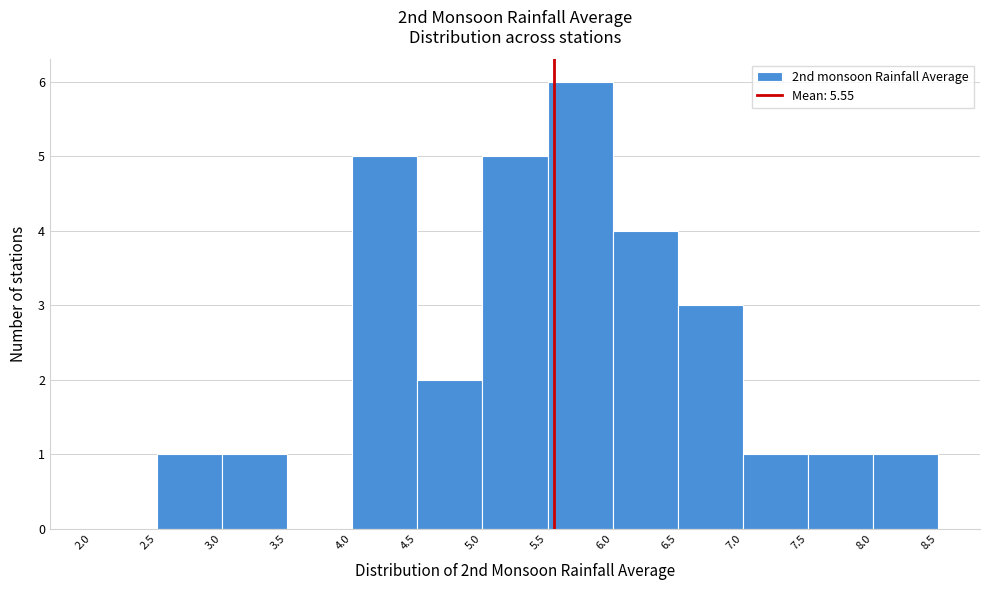

What is the height of the bar covering 6.5 to 7.0 on the x-axis? The values are not printed on the chart, so give them approximately, as read against the axis.

3